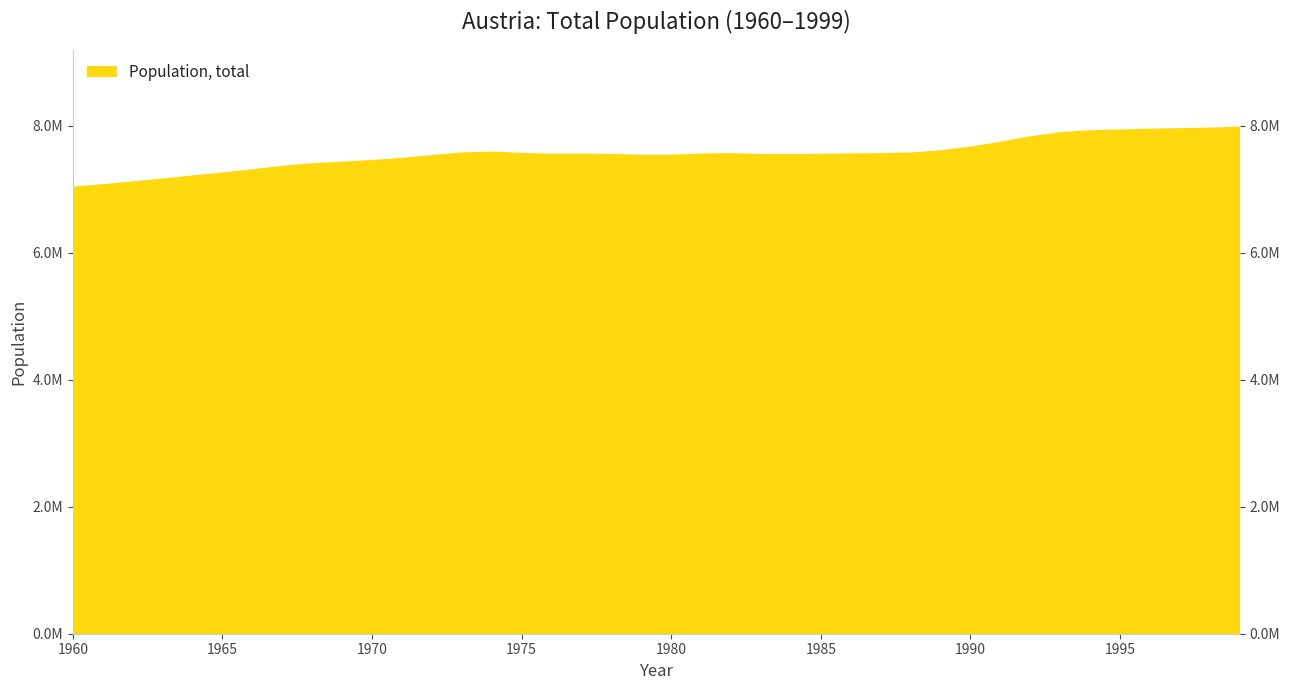

What is the average value?

7567519